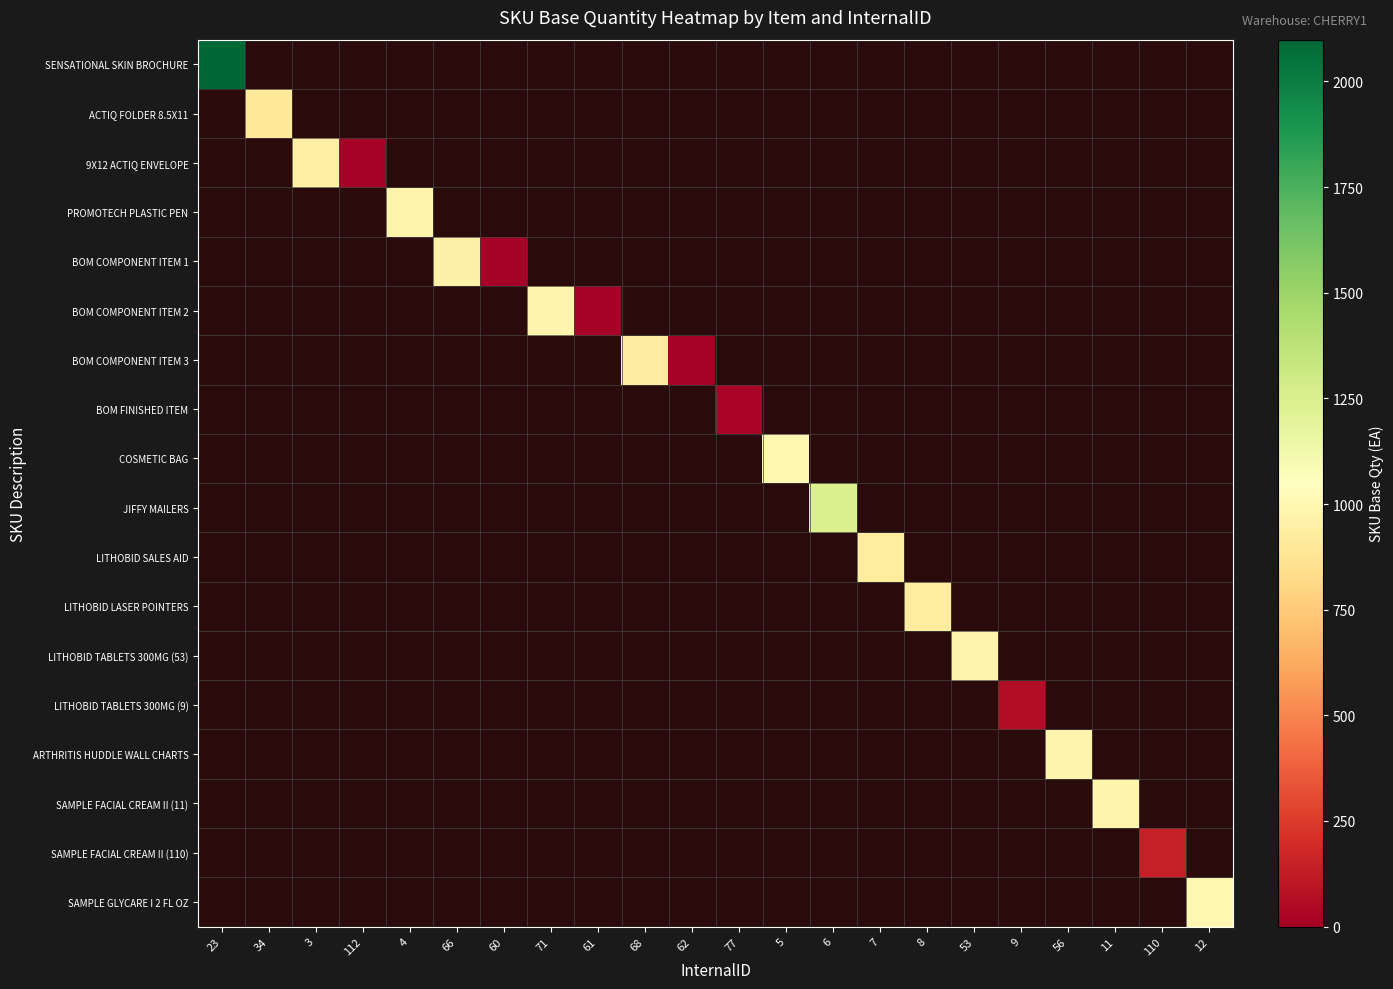

How many categories are shown in the chart?

22